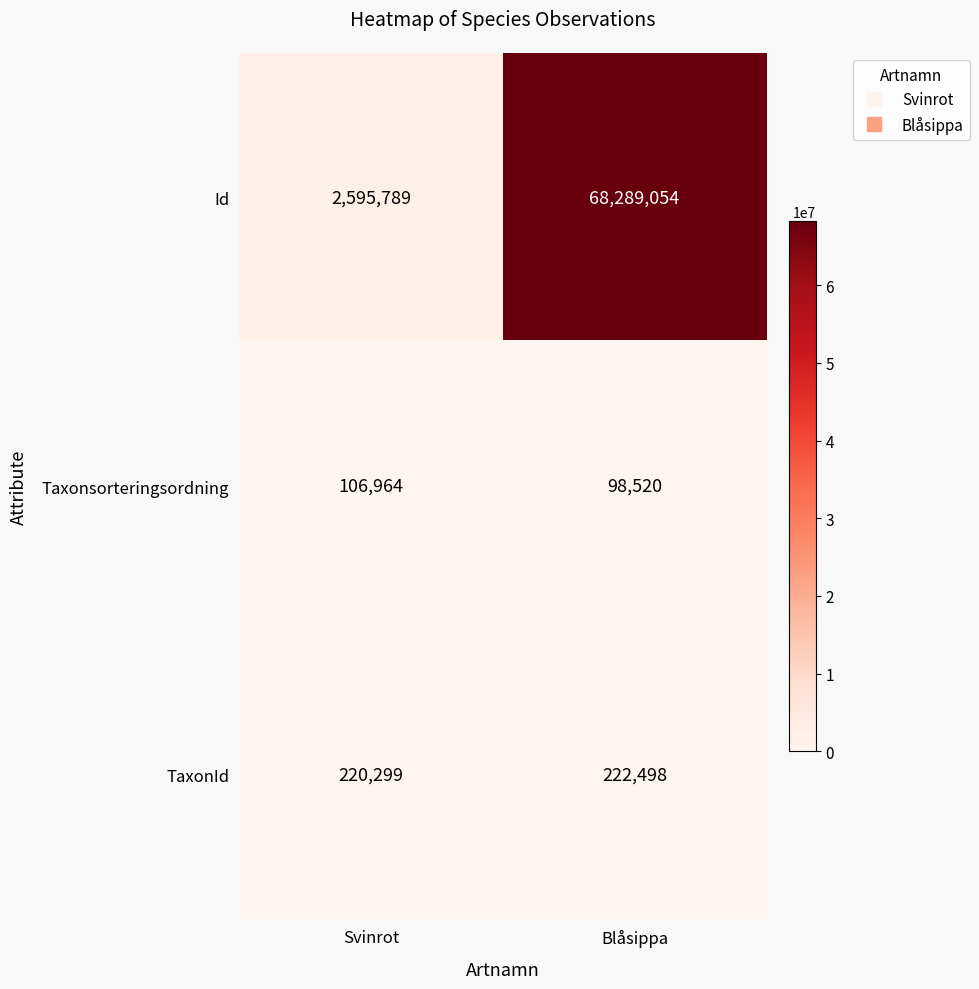

Which series has the largest total across all categories?

Id